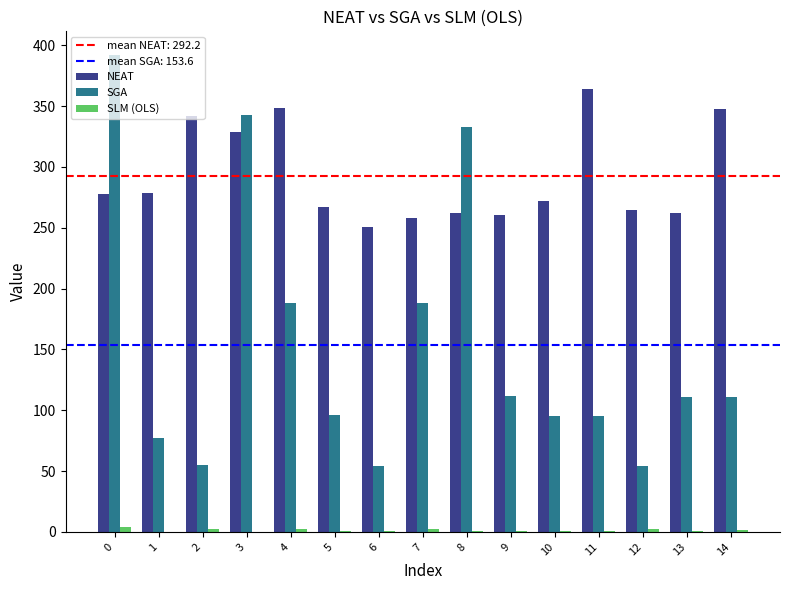

Which series changed the most between 0 and 2?

SGA